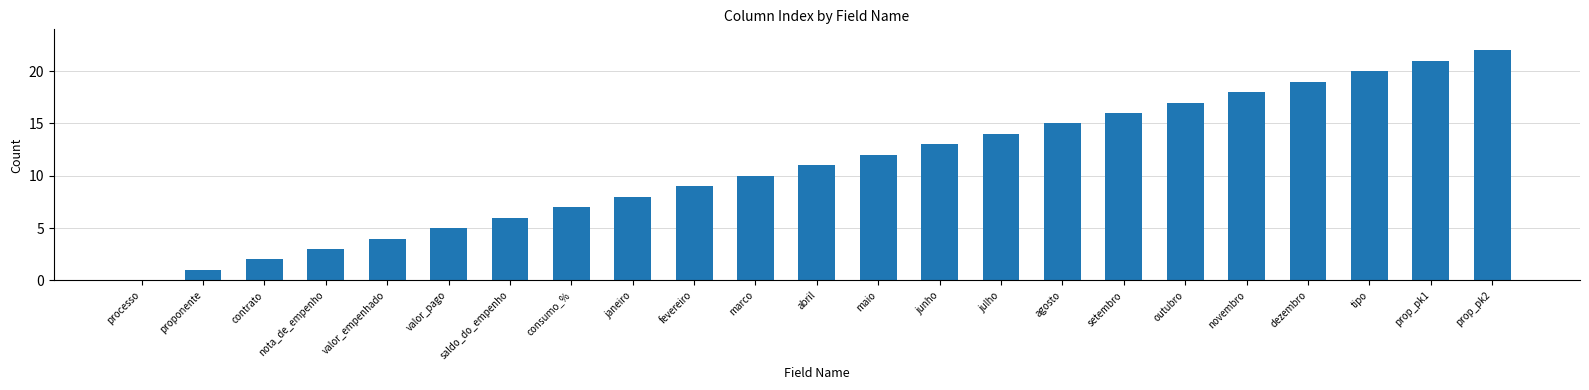

Count the number of data series in this chart.

1